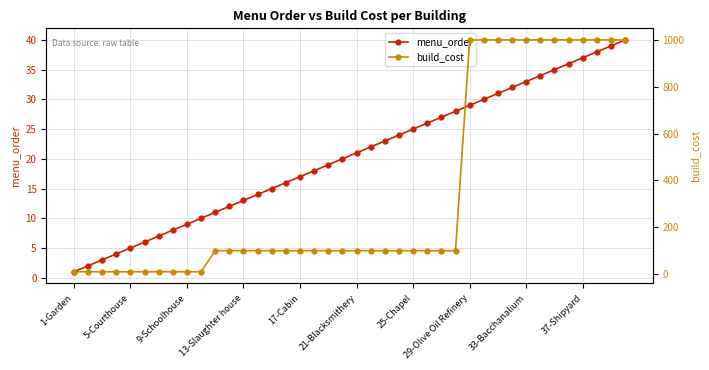

Does the chart have visible grid lines?

Yes